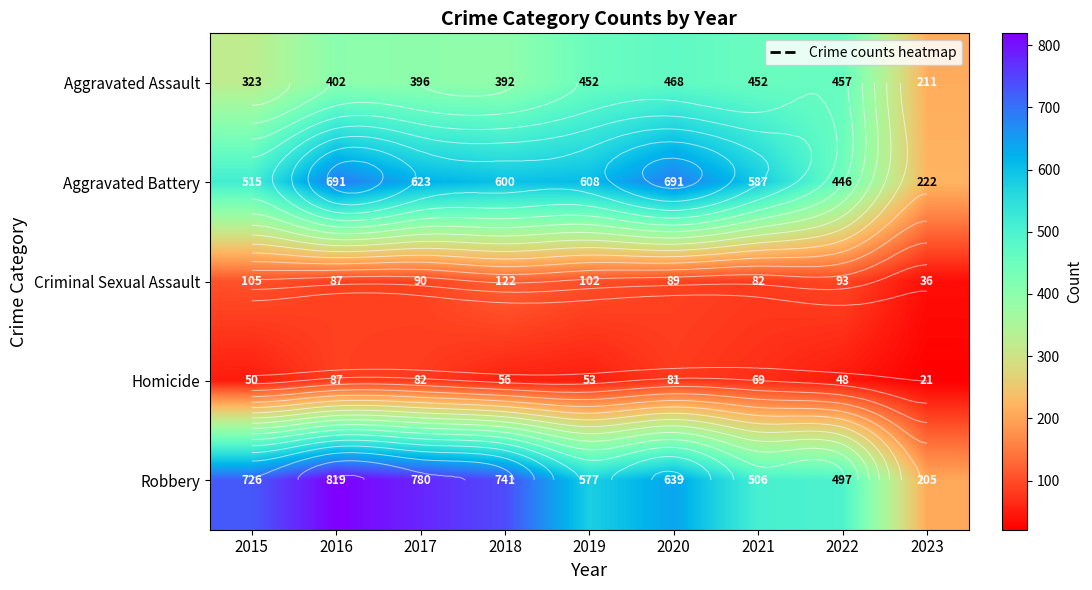

At which label does Robbery first exceed 639?

2015